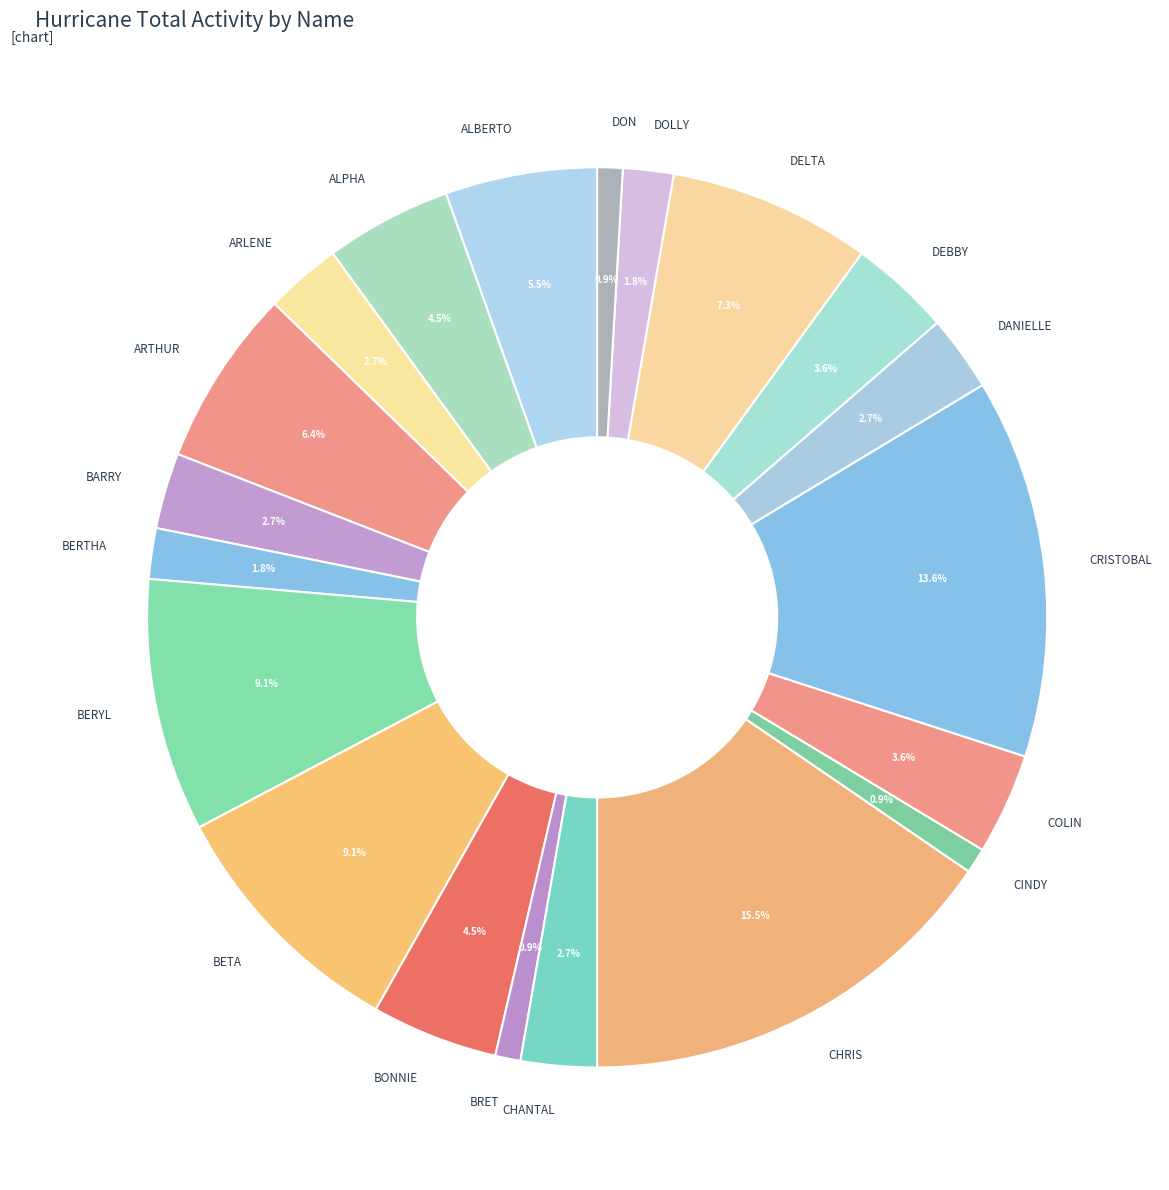

Does any single category account for the majority?

No